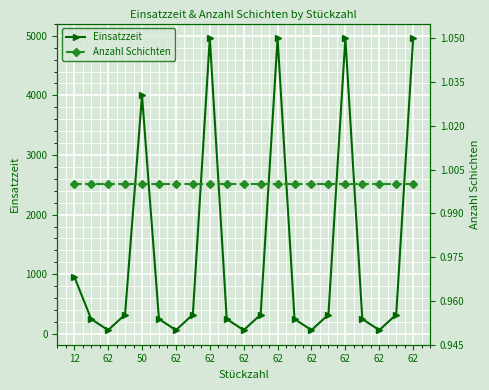

True or false: Einsatzzeit and Anzahl Schichten cross at least once.

False